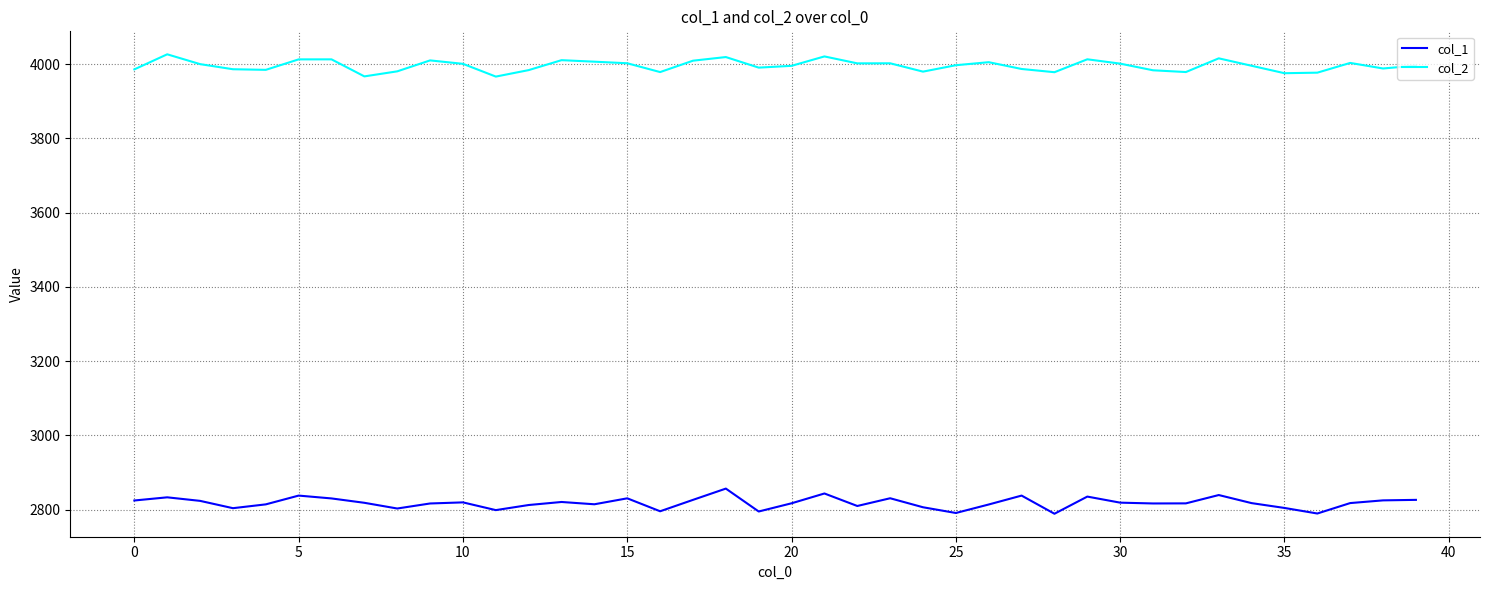

Which series has the largest total across all categories?

col_2